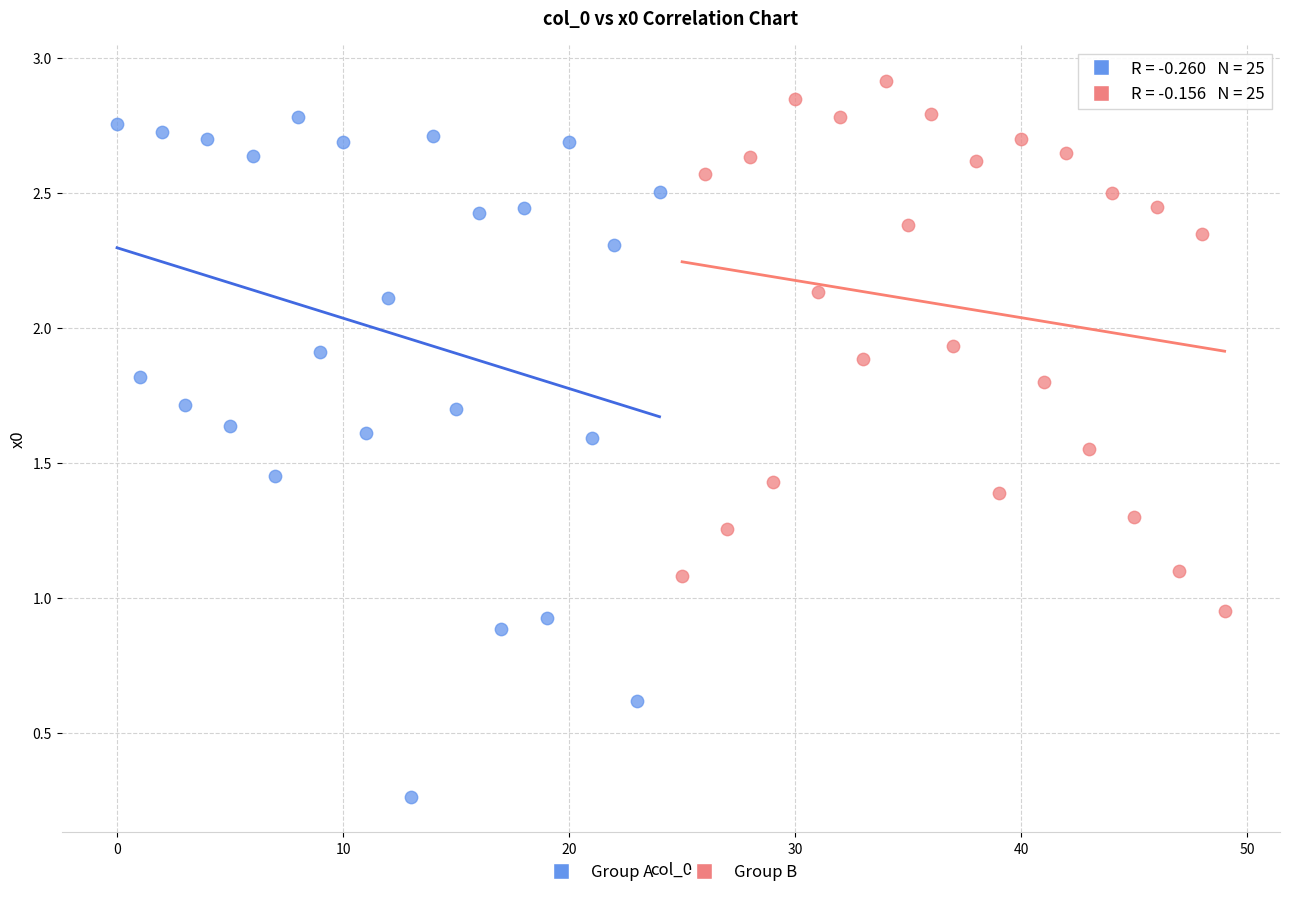

What are all the series names shown in the legend?

Group A, Group B